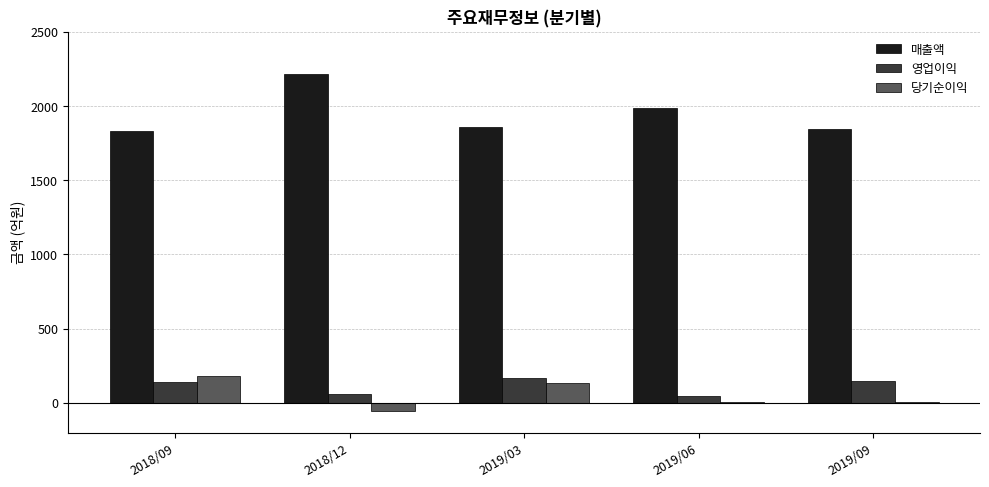

Is the value of 영업이익 at 2019/09 greater than the value of 매출액 at 2018/12?

No